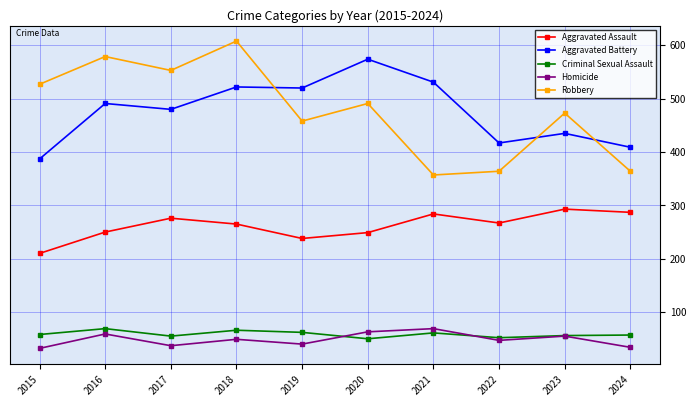

What is the total value across all series at 2020?

1427